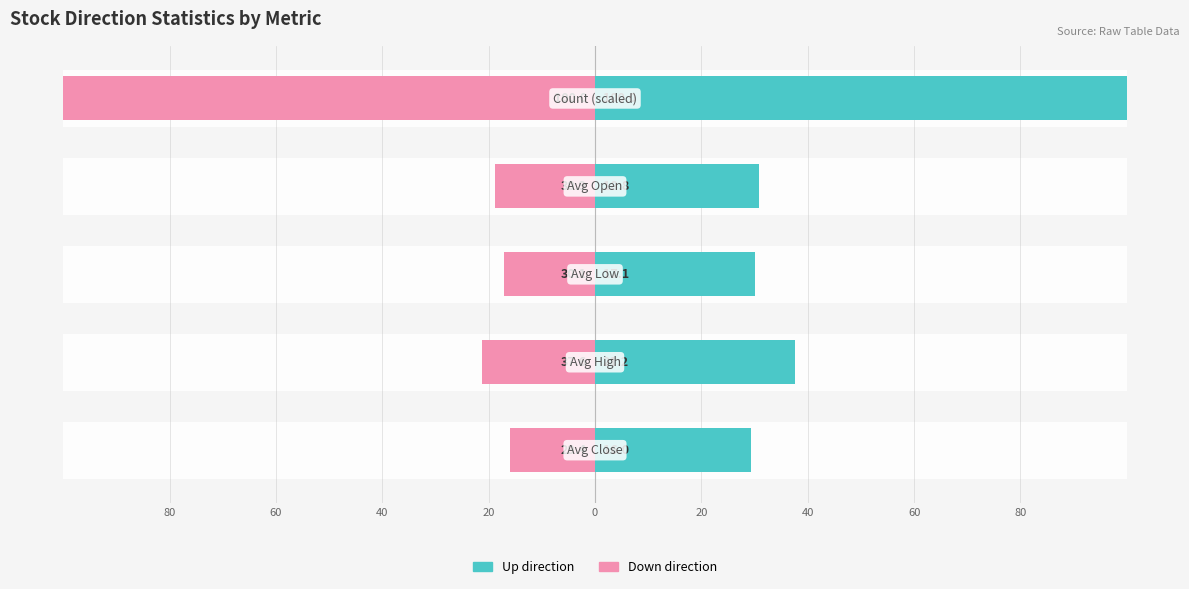

What is the sum of all Down direction values?

-173.0